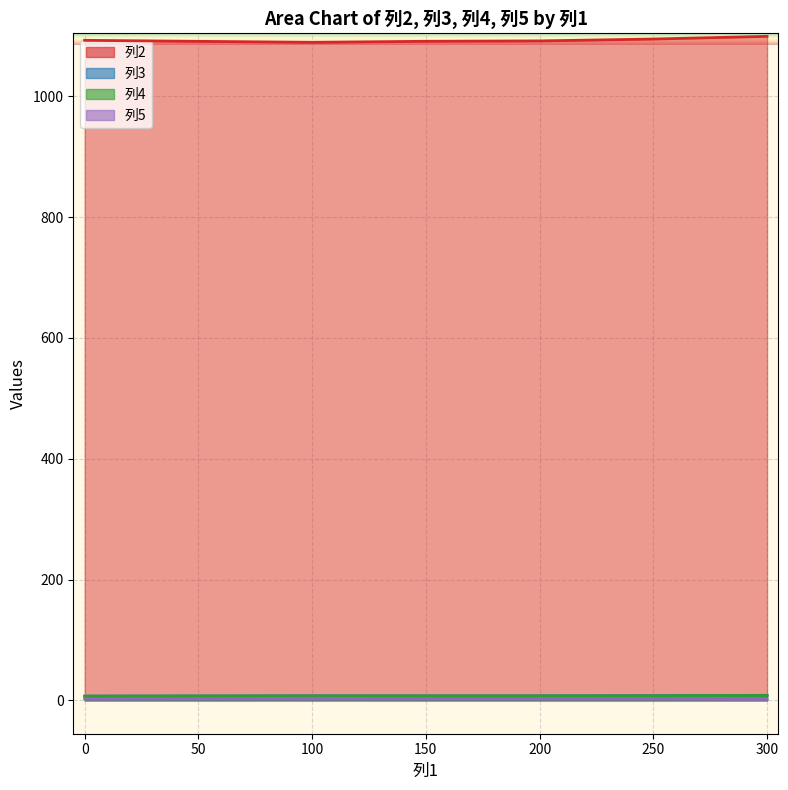

What is the difference between the maximum and minimum values in the 列3 series?

3.0